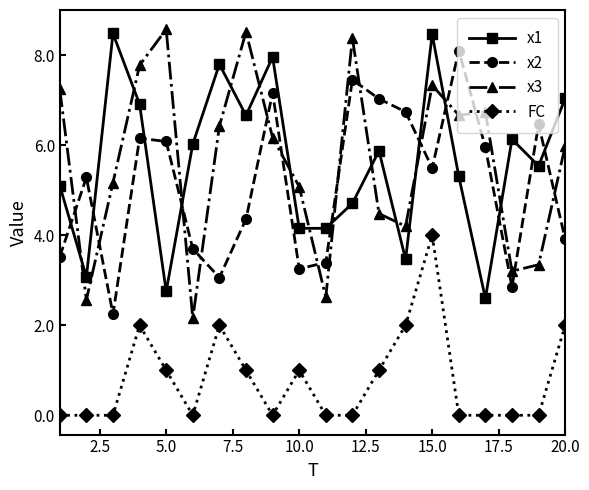

Which series has the largest range (max minus min)?

x3